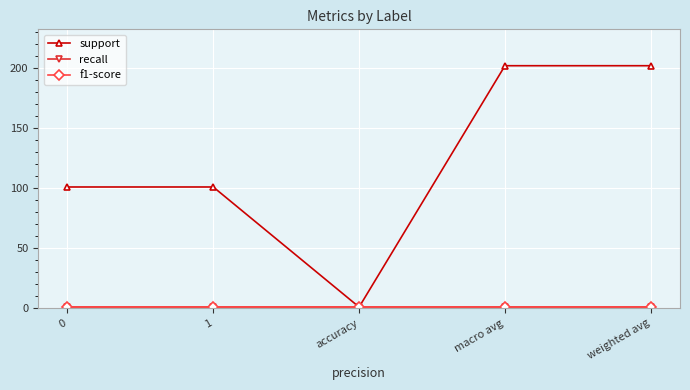

Reading left to right, transcribe all the data shown in this chart.

support: 0=101	1=101	accuracy=1	macro avg=202	weighted avg=202
recall: 0=1	1=1	accuracy=1	macro avg=1	weighted avg=1
f1-score: 0=1	1=1	accuracy=1	macro avg=1	weighted avg=1